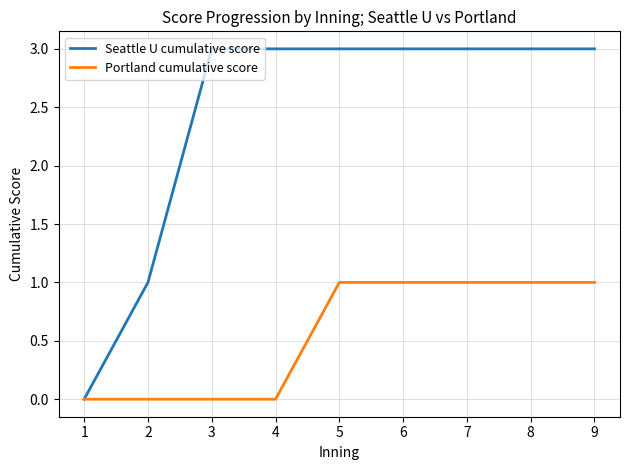

True or false: Seattle U cumulative score has a value of 4 at 7.

False